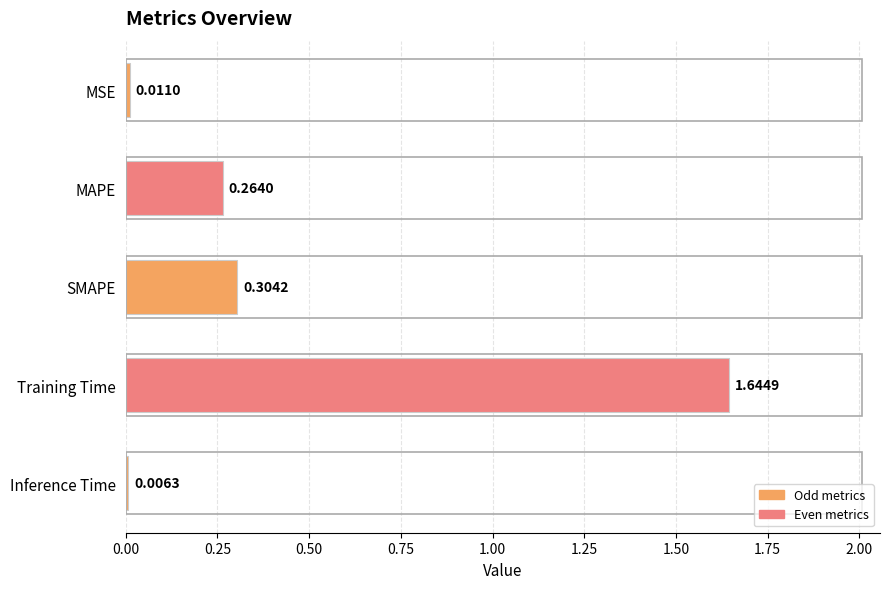

What is the sum of all values?

2.2